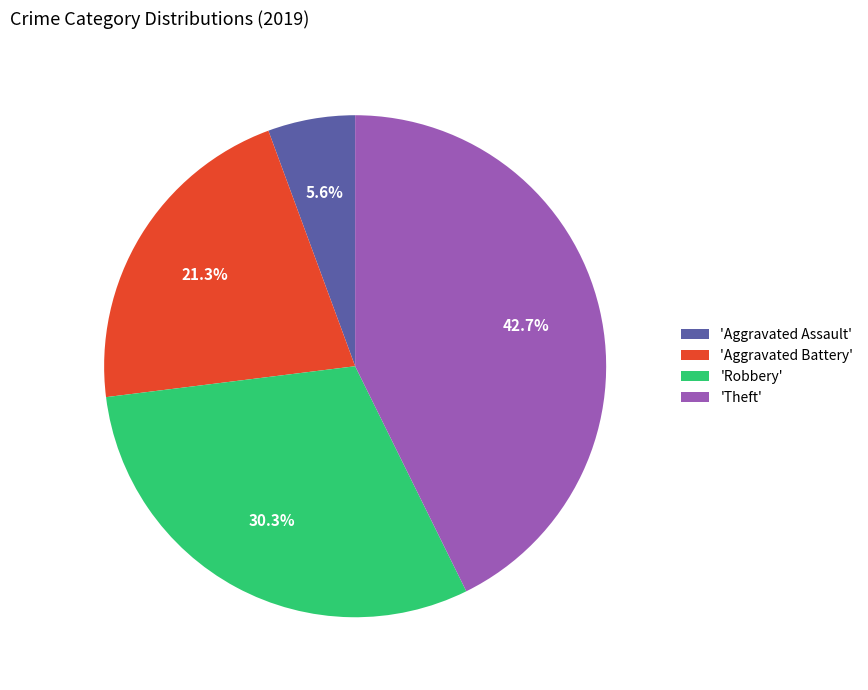

Is there a majority slice in this chart?

No